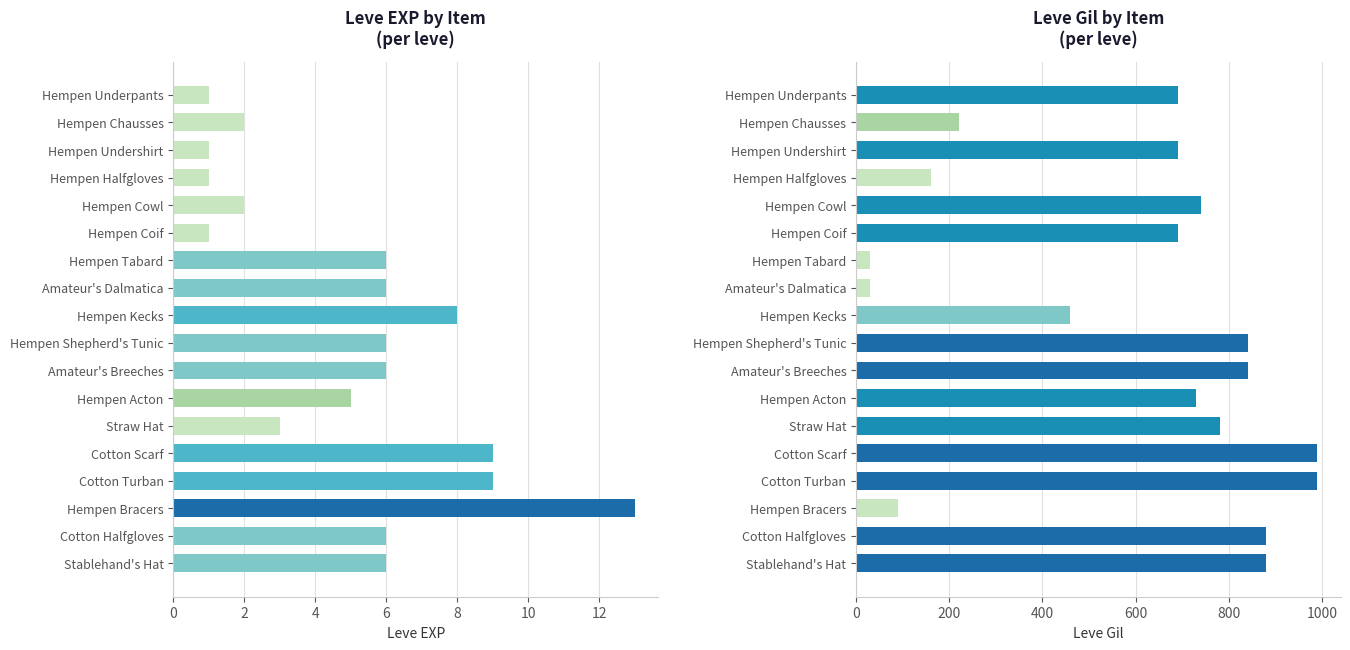

The Leve EXP series shows 2 at Stablehand's Hat. True or false?

False